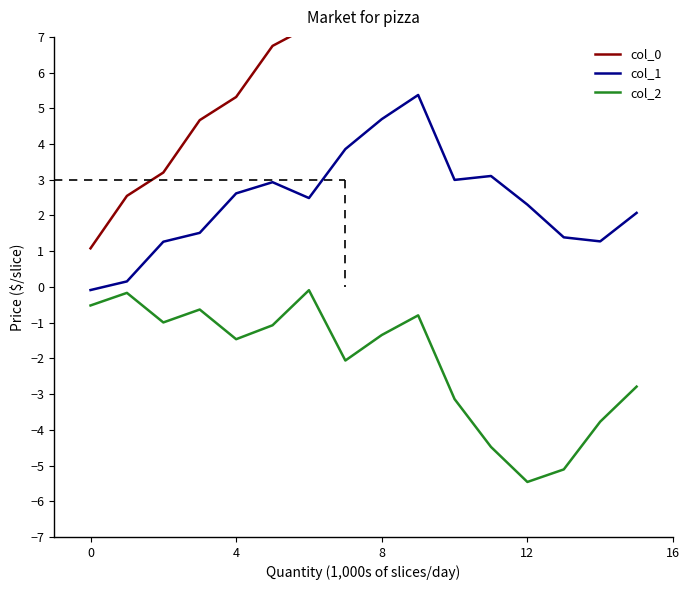

In col_0, how many points are lower than both neighbors (excluding endpoints)?

1